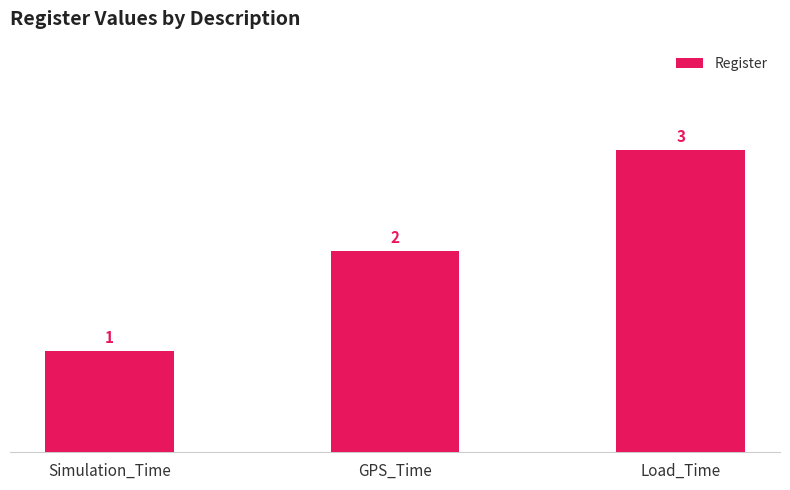

Approximately how many times larger is the value at GPS_Time compared to Load_Time?

0.7